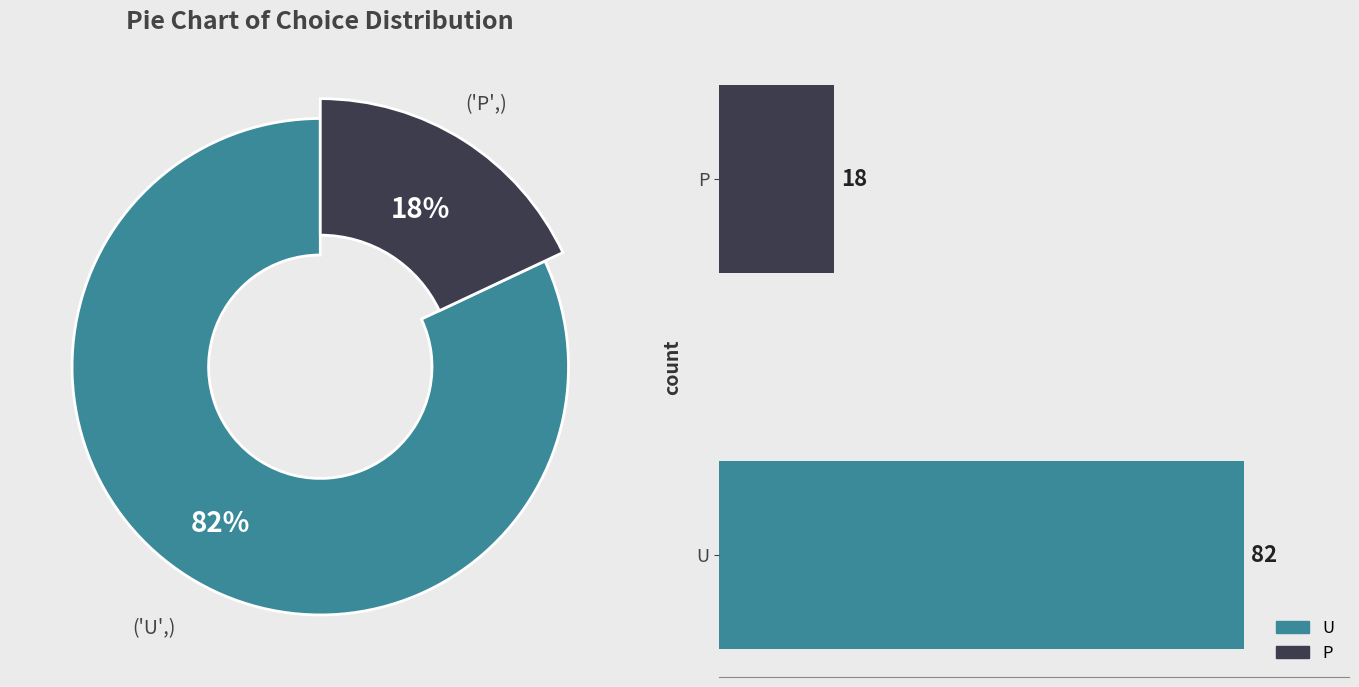

Is there a majority slice in this chart?

Yes